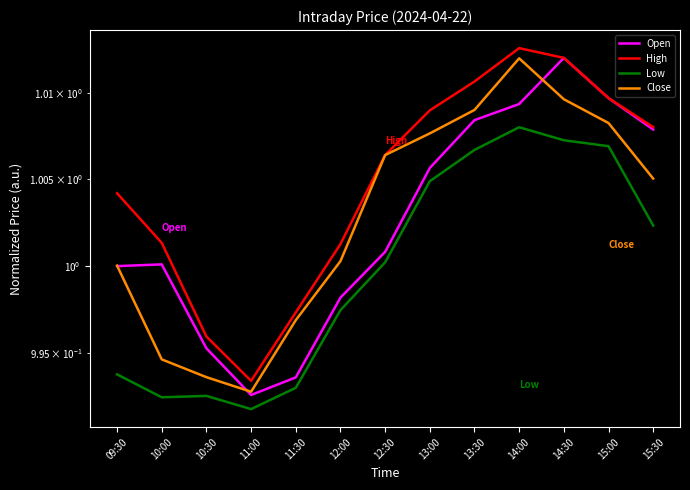

Where is Close nearest to the value 1?

09:30